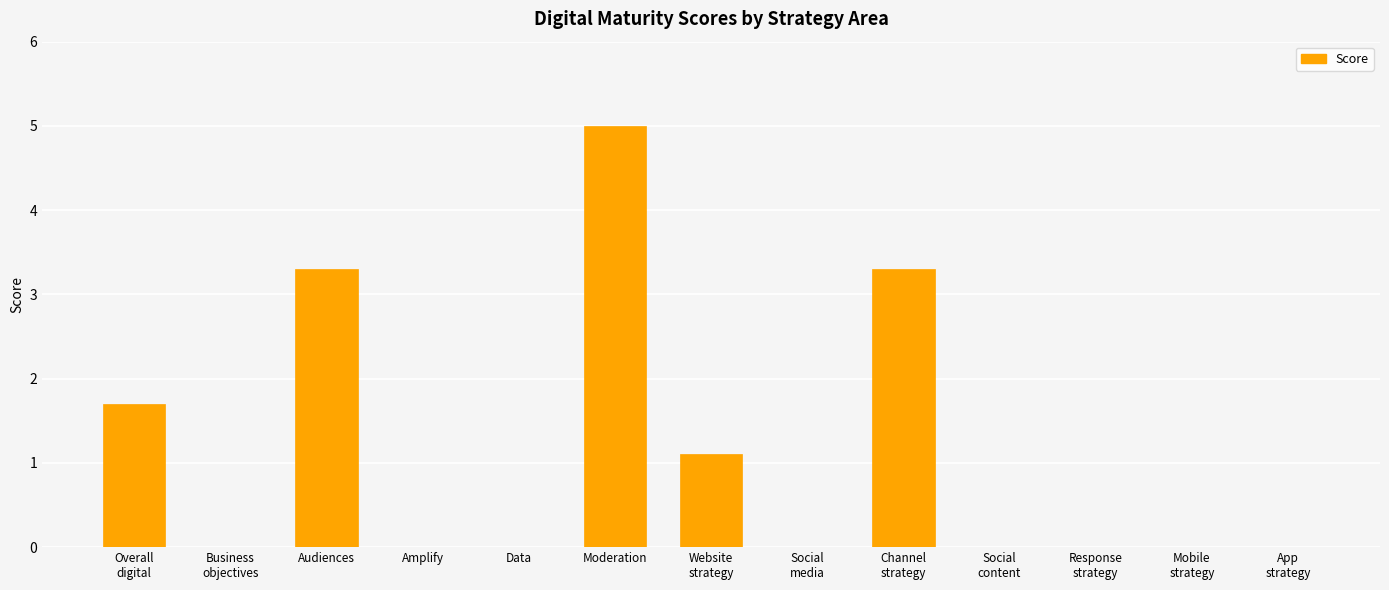

What is the sum of all values?

14.4